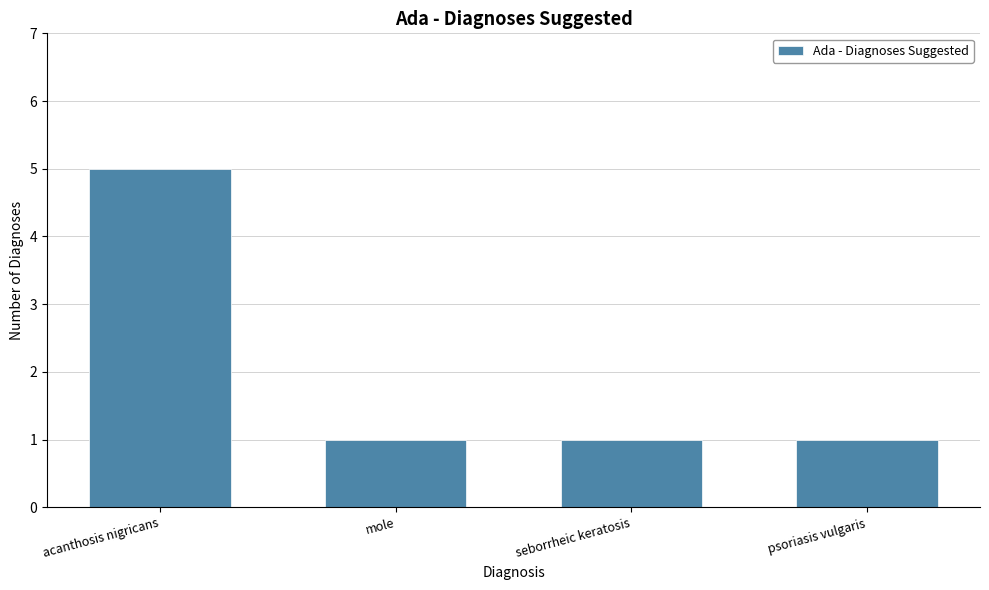

Which has a higher value, acanthosis nigricans or seborrheic keratosis?

acanthosis nigricans